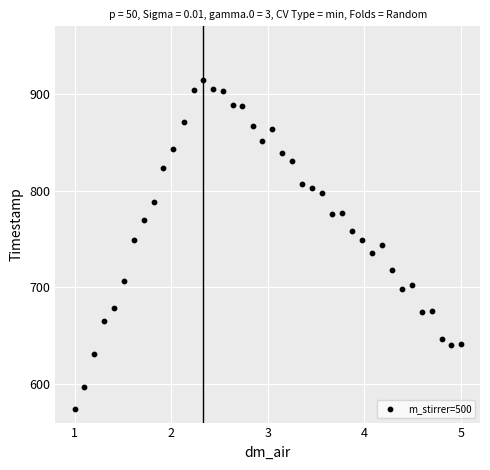

What is the range of X values (max minus min)?

4.0